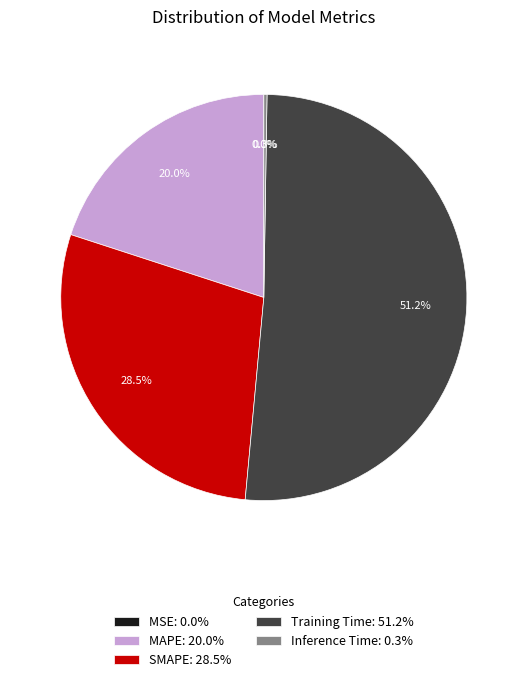

What portion of the pie excludes Training Time: 51.2%?

48.8%